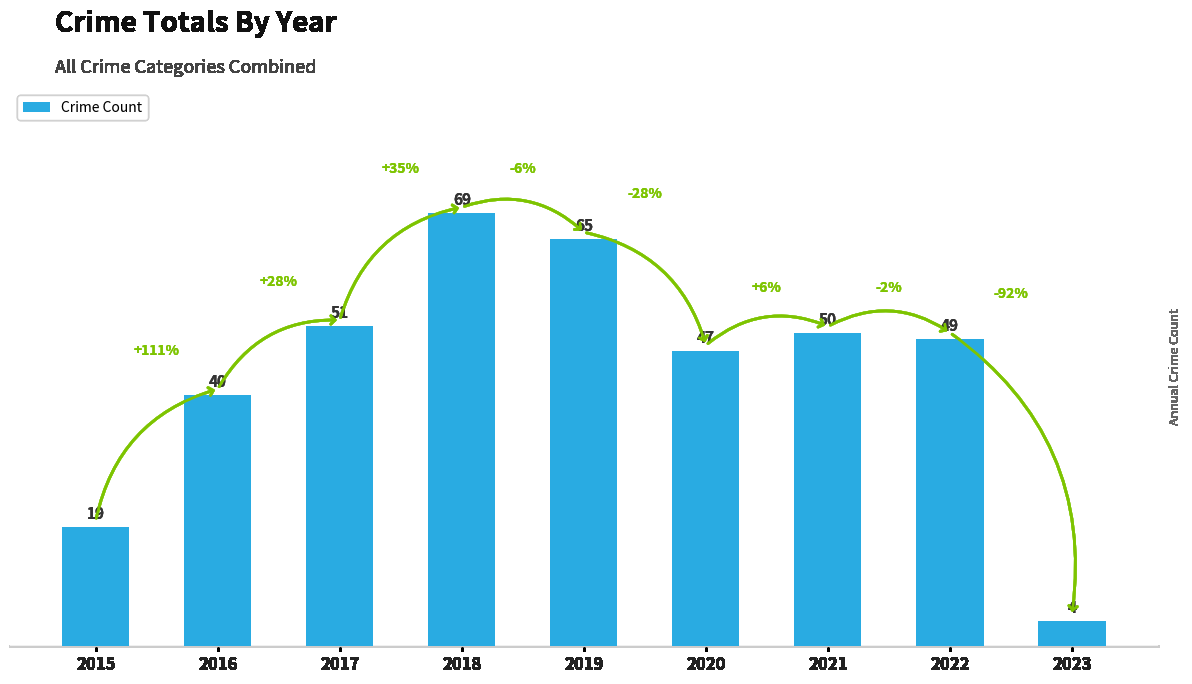

Which category has the lowest value across all series?

2023